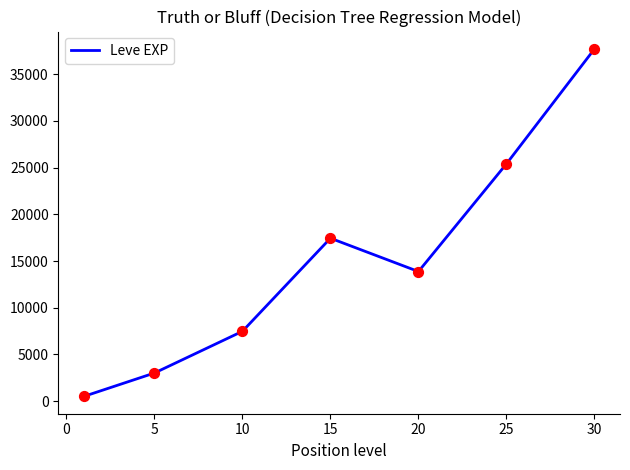

How many interior local peaks (higher than both neighbors) does the data have?

1